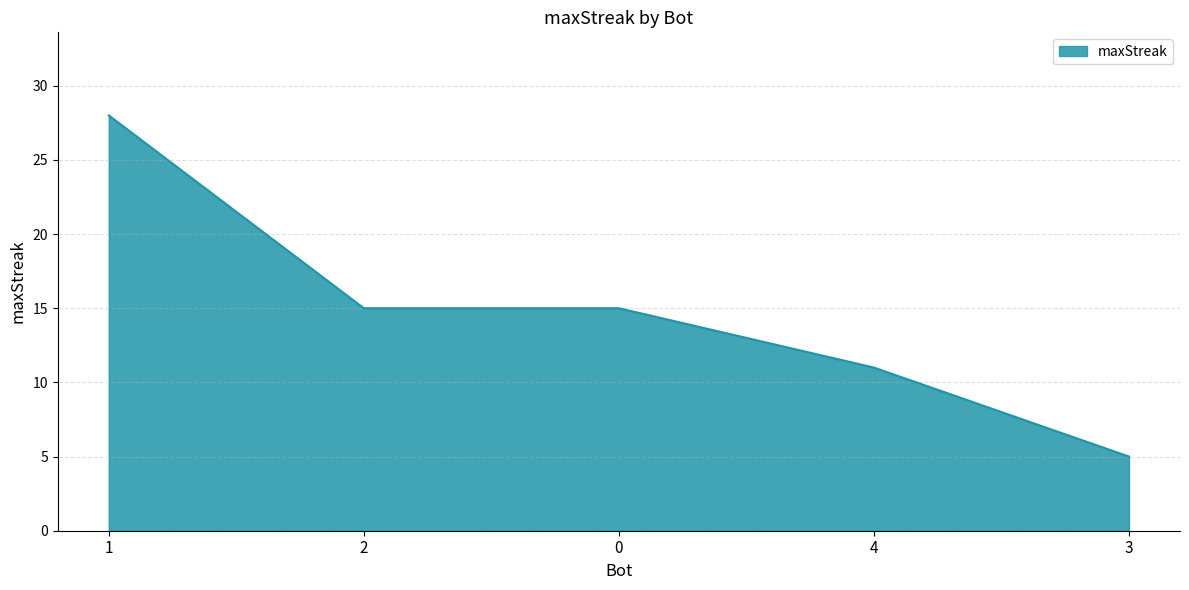

Does the chart display data point markers on the line(s)?

No